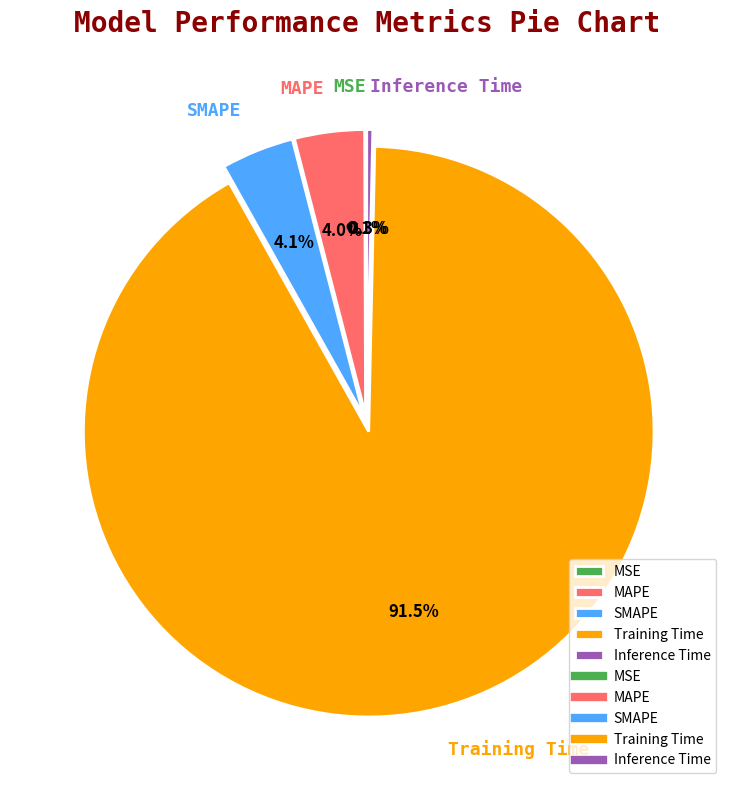

What is the largest slice in the pie chart?

Training Time